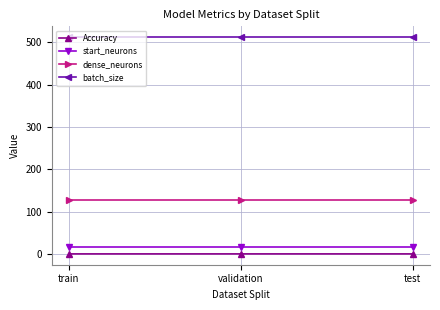

What are all the series names shown in the legend?

Accuracy, start_neurons, dense_neurons, batch_size